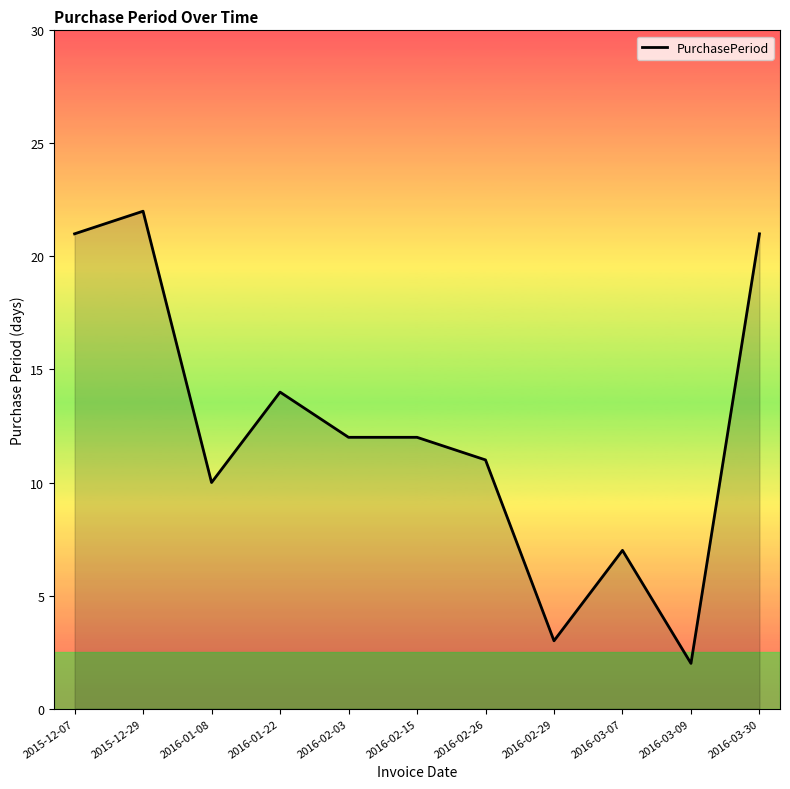

Reading right to left, what are all the values shown in this chart?

21	2	7	3	11	12	12	14	10	22	21